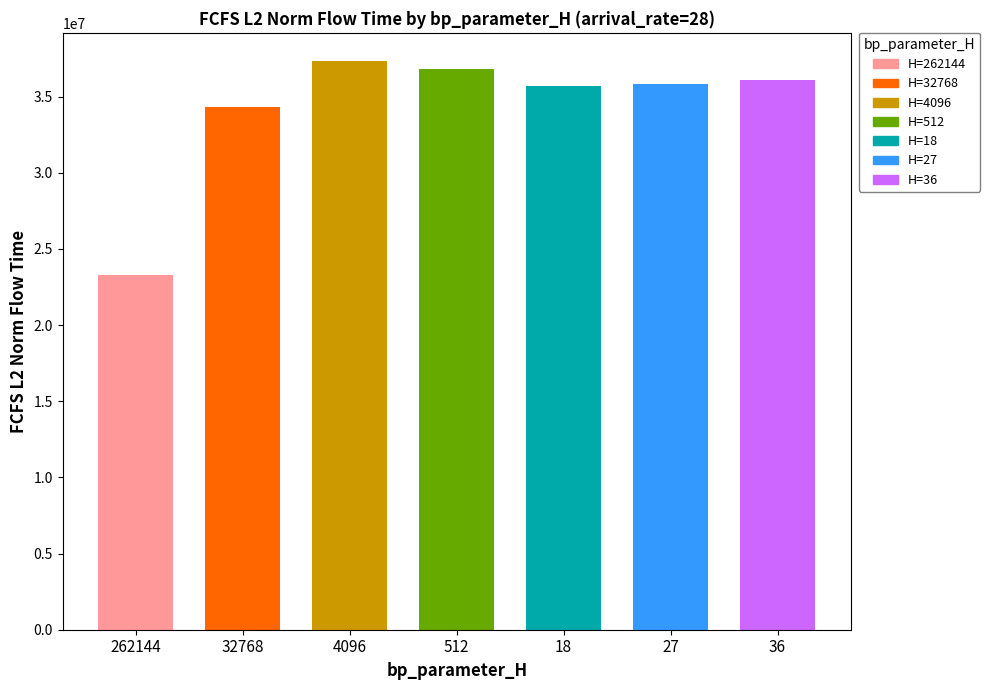

What is the label of the 6th bar from the right?

32768